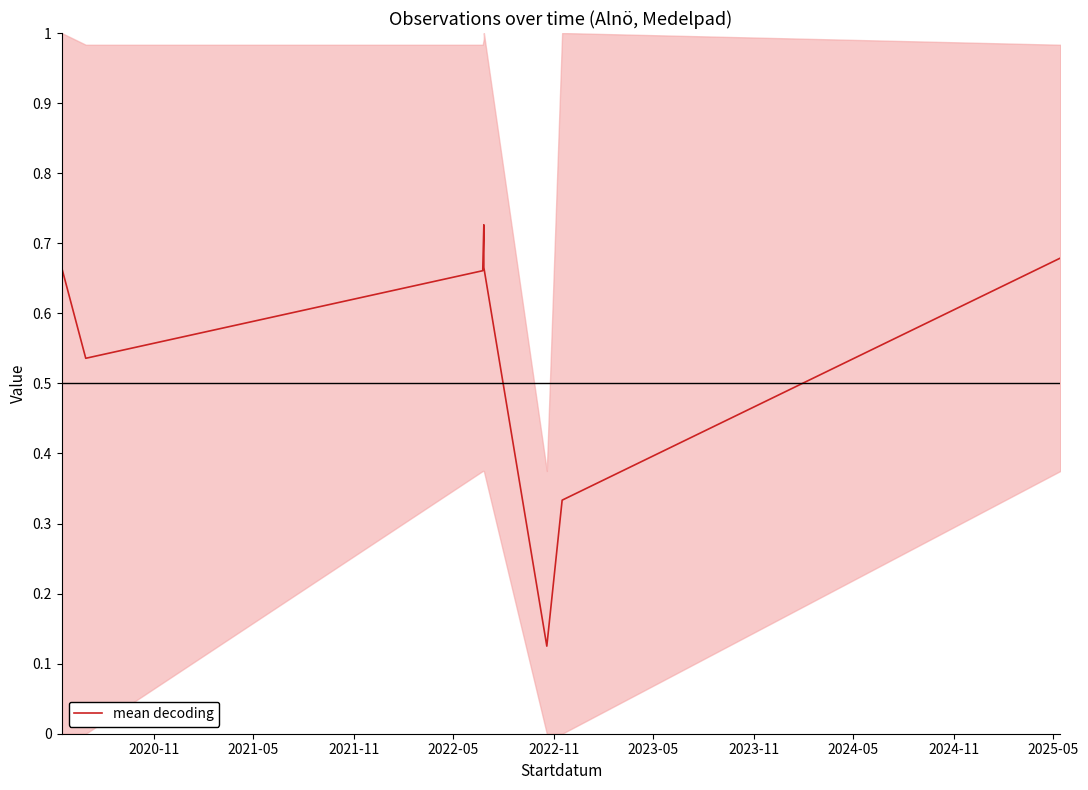

Reading right to left, list all the values displayed in this chart.

0.7	0.3	0.1	0.7	0.7	0.7	0.5	0.7